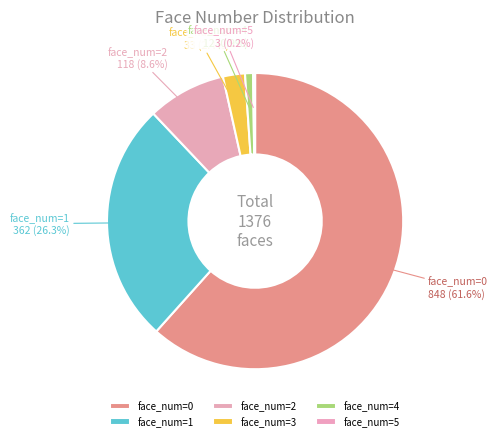

Is face_num=0 the majority of the pie?

Yes